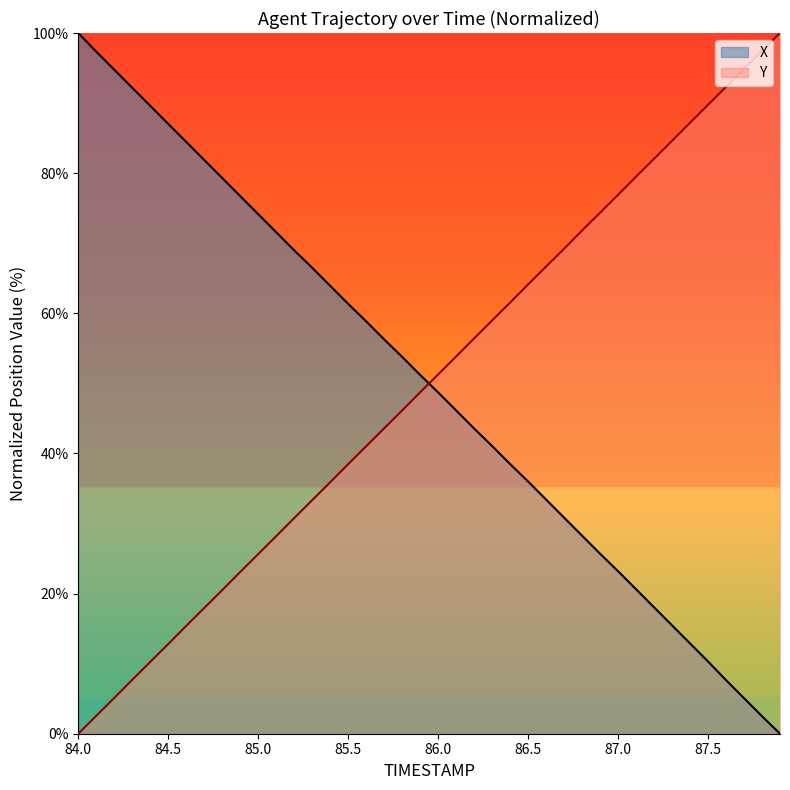

What is the value of the Y point at the 11th from the left?

25.6